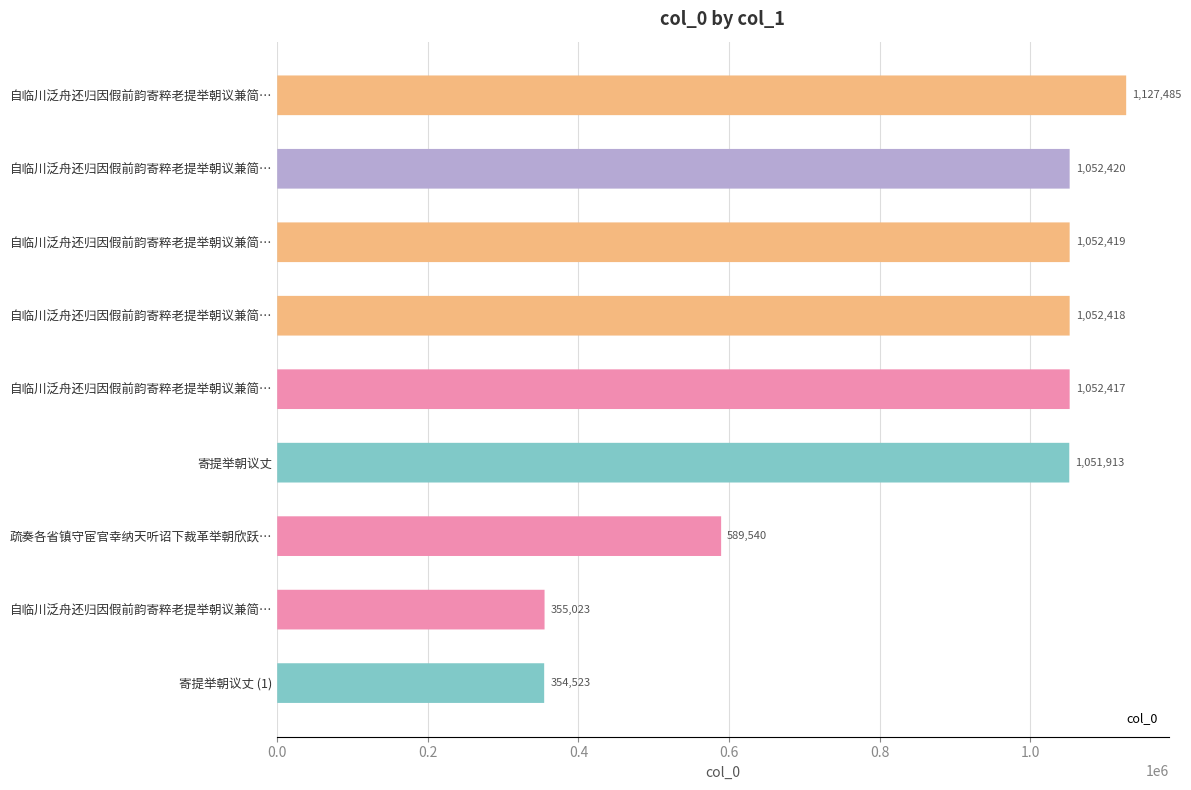

Reading left to right, what are all the values shown in this chart?

1127485	1052420	1052419	1052418	1052417	1051913	589540	355023	354523